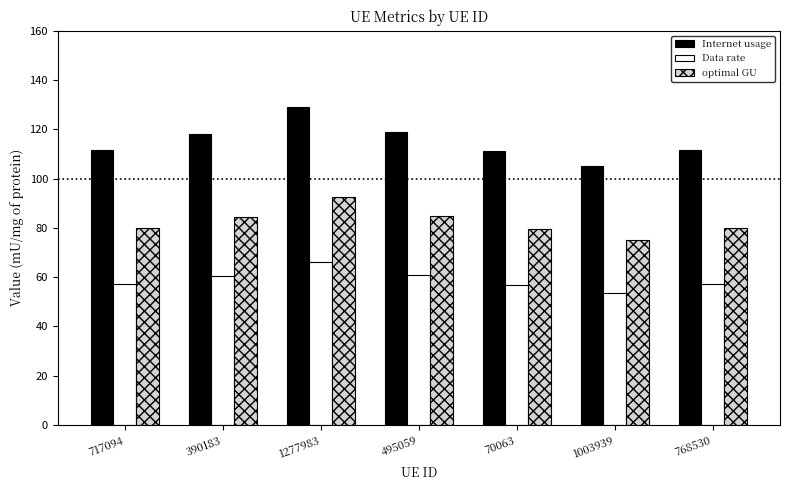

At 390183, list the series in order from largest to smallest.

Internet usage, optimal GU, Data rate